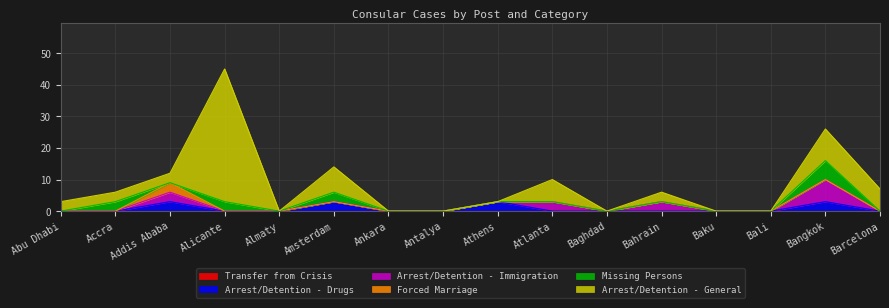

What is the sum of the Arrest/Detention - Immigration values at Amsterdam and Addis Ababa?

3